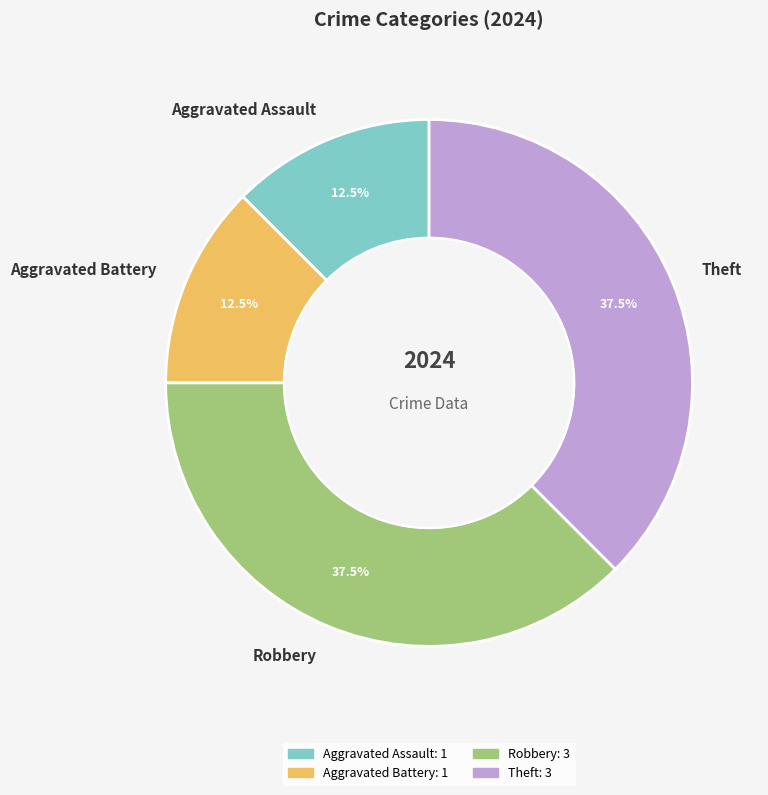

To the nearest percent, what is the average slice percentage?

25%